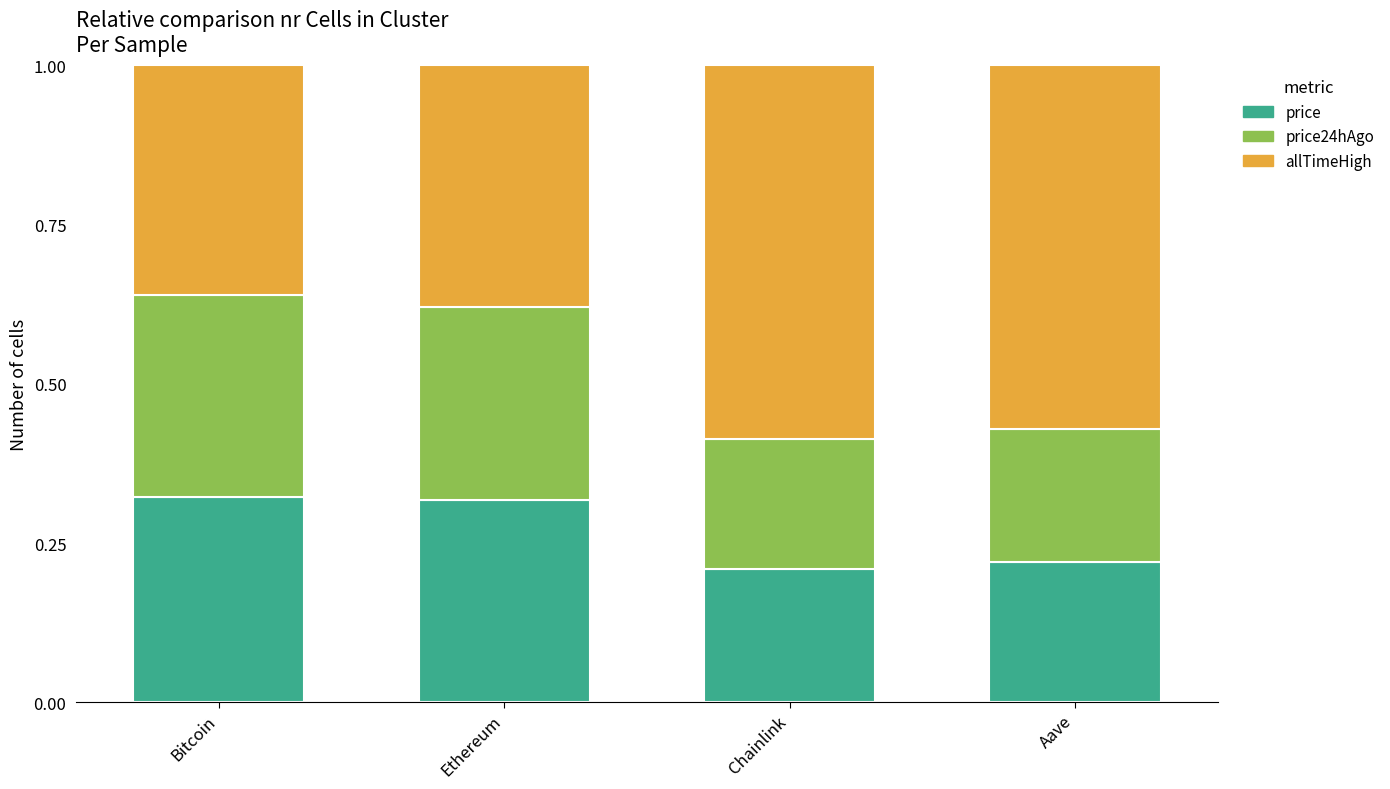

True or false: price has a value of 0.1 at Bitcoin.

False